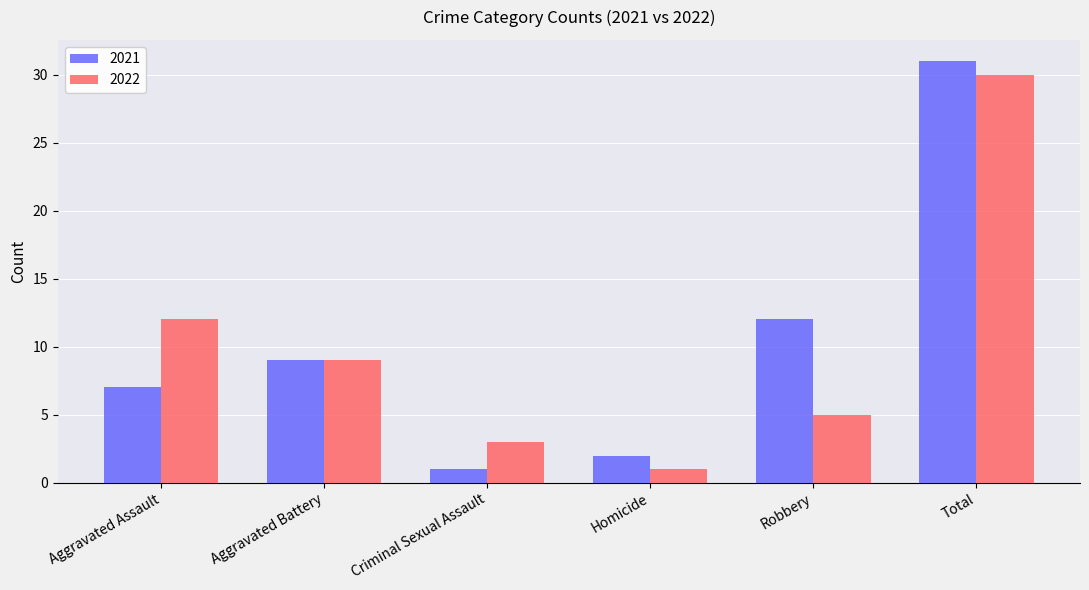

Read the 2021 value at Homicide.

2